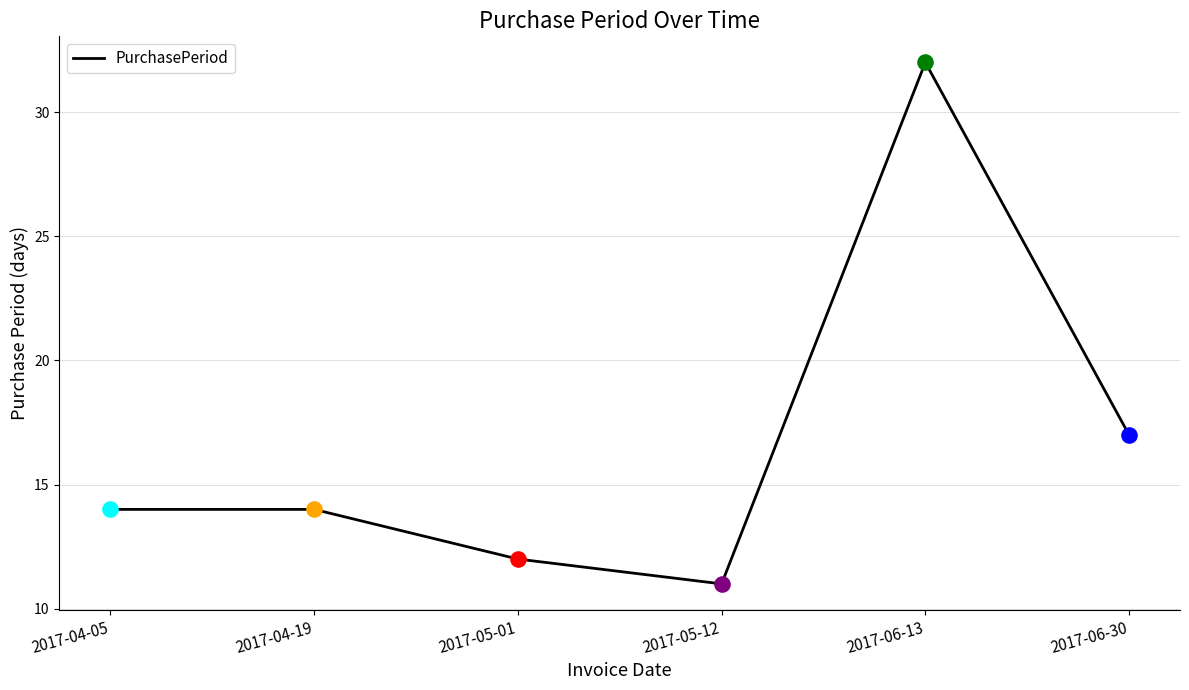

Approximately how many times larger is the value at 2017-06-30 compared to 2017-05-12?

1.5